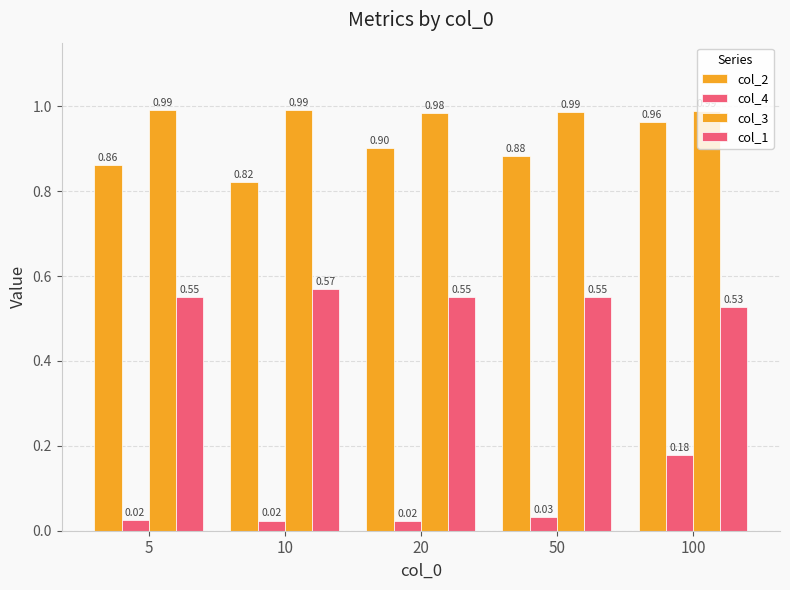

How many distinct data groups are displayed?

4